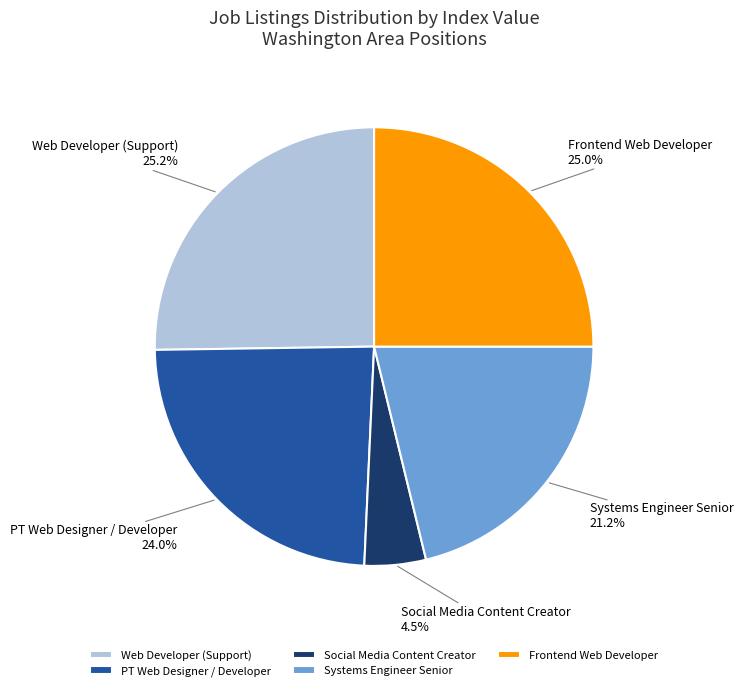

Which slice is the smallest?

Social Media Content Creator